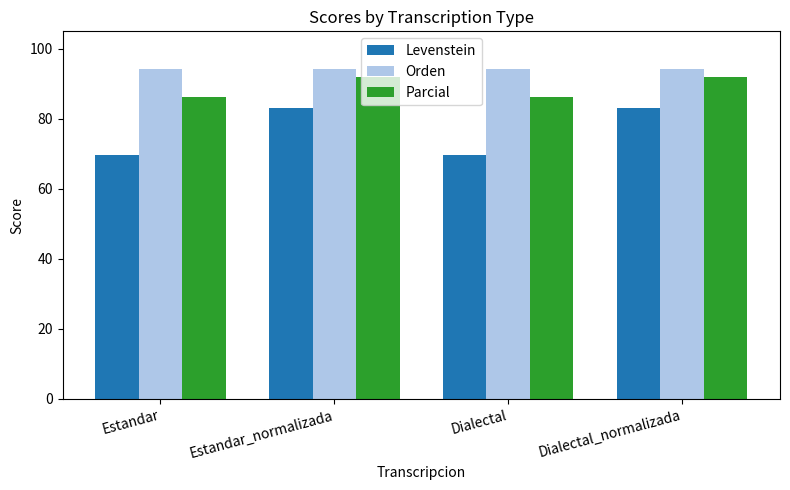

What is the difference between the highest and lowest values at Estandar?

24.7